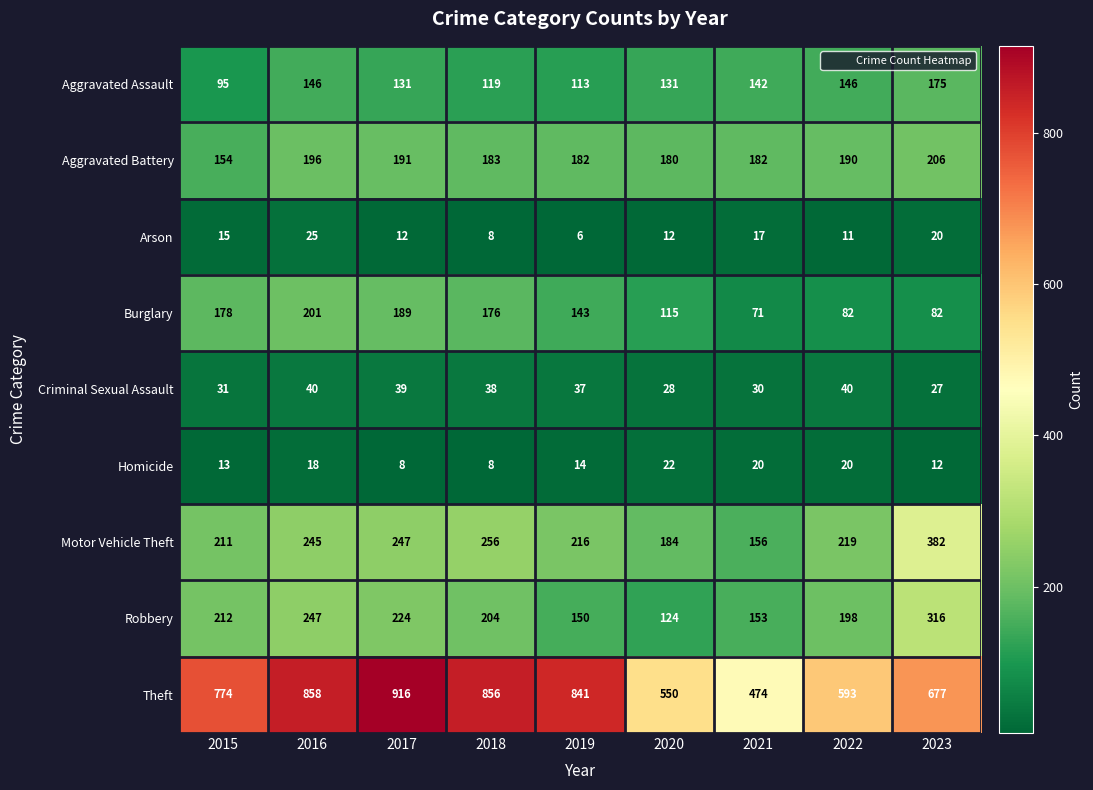

Read the Homicide value at 2016.

18